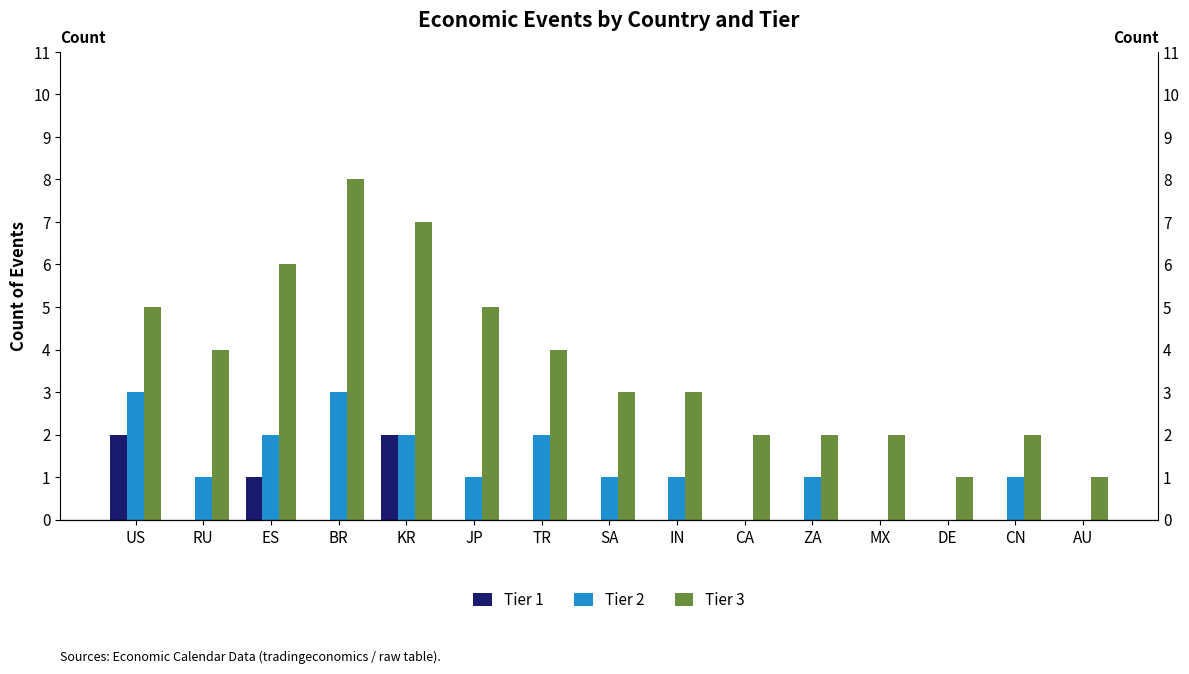

At which category does the chart reach its peak across all series?

BR